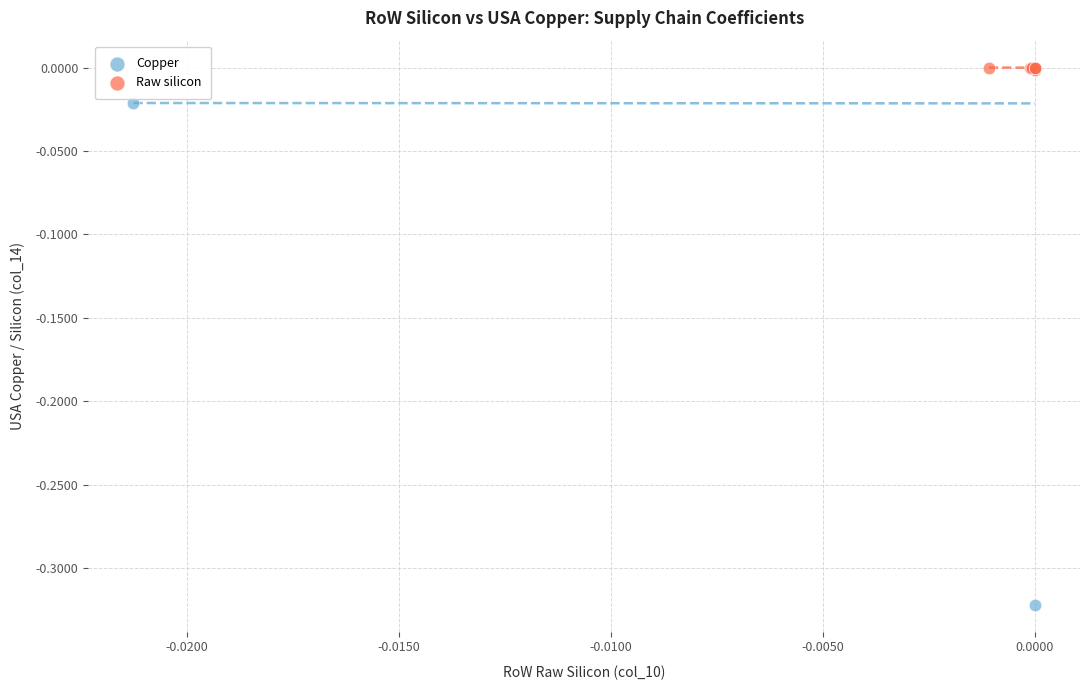

Which series has the largest Y range (max minus min)?

Copper